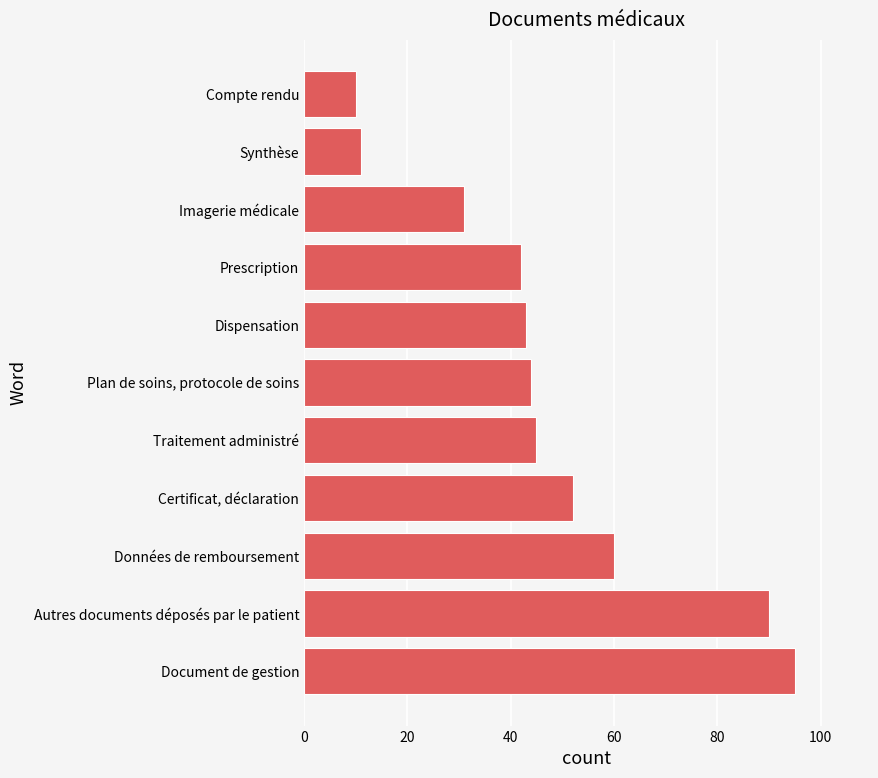

What position from the bottom is Traitement administré?

5